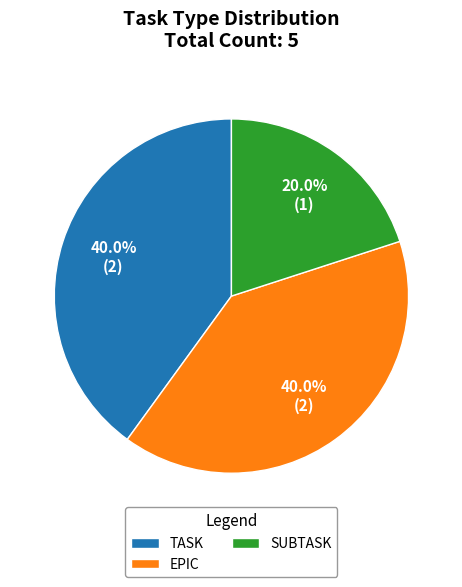

Is EPIC the majority of the pie?

No